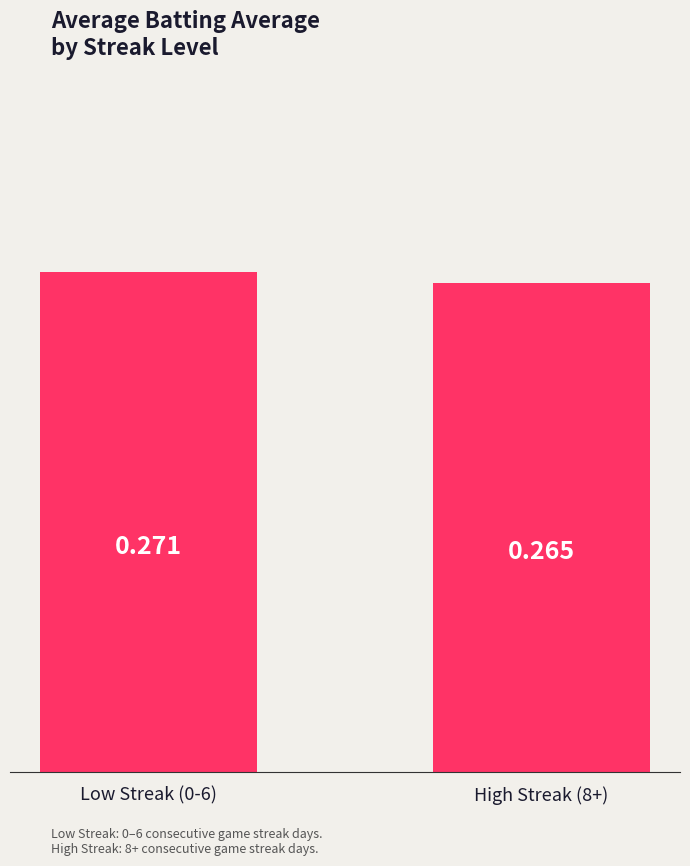

Between High Streak (8+) and Low Streak (0-6), which is larger?

Low Streak (0-6)